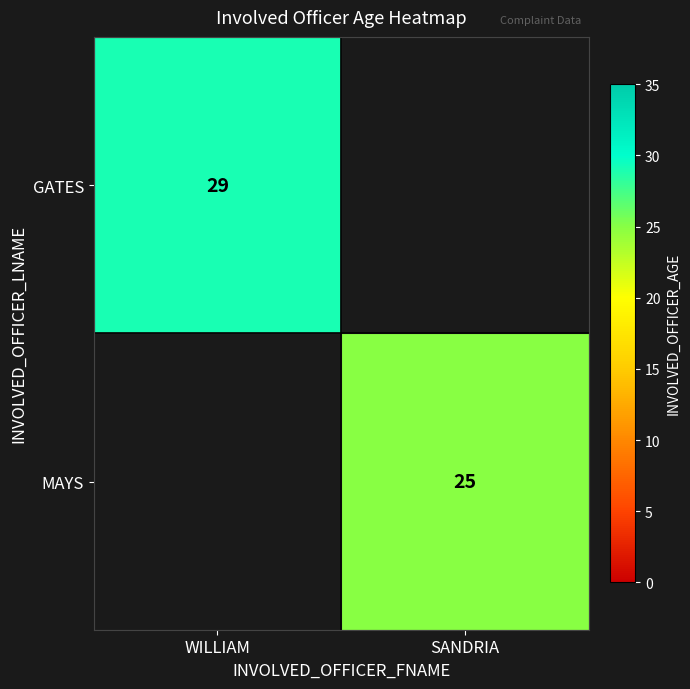

At how many categories does at least one series exceed 27?

1